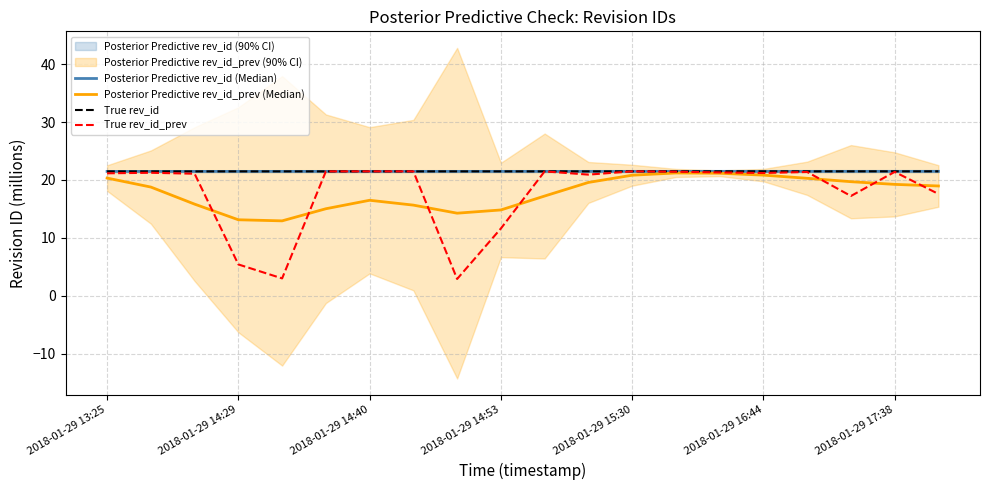

Does the chart display data point markers on the line(s)?

No